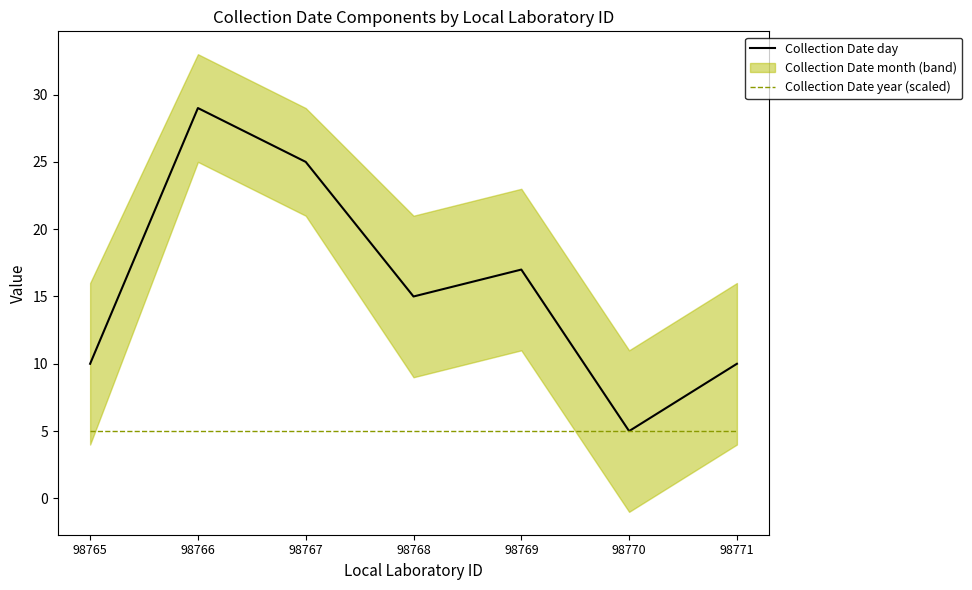

What is the value of the Collection Date day point at the 4th from the left?

15